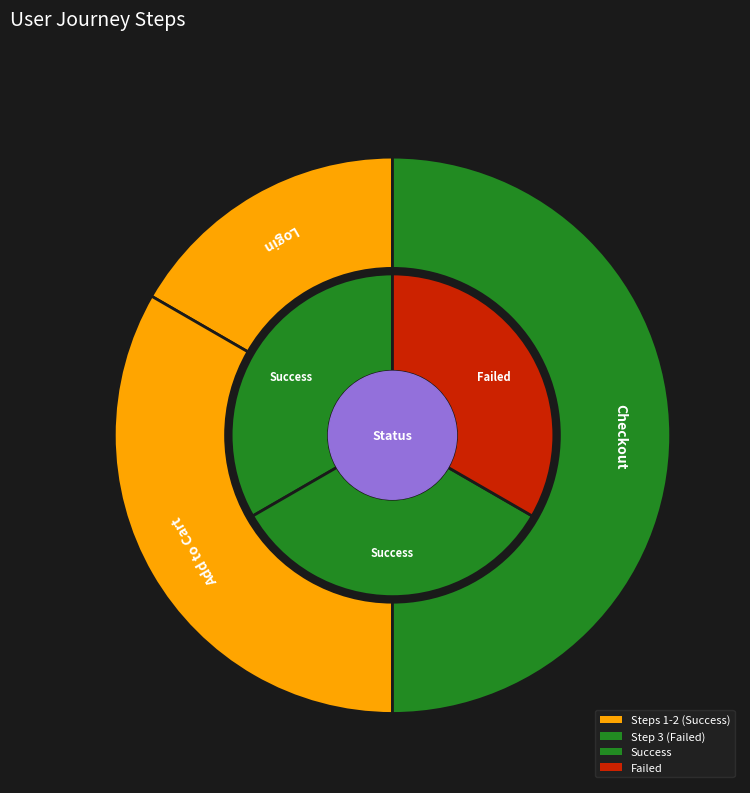

Is it true that Login is 9% of the pie?

False